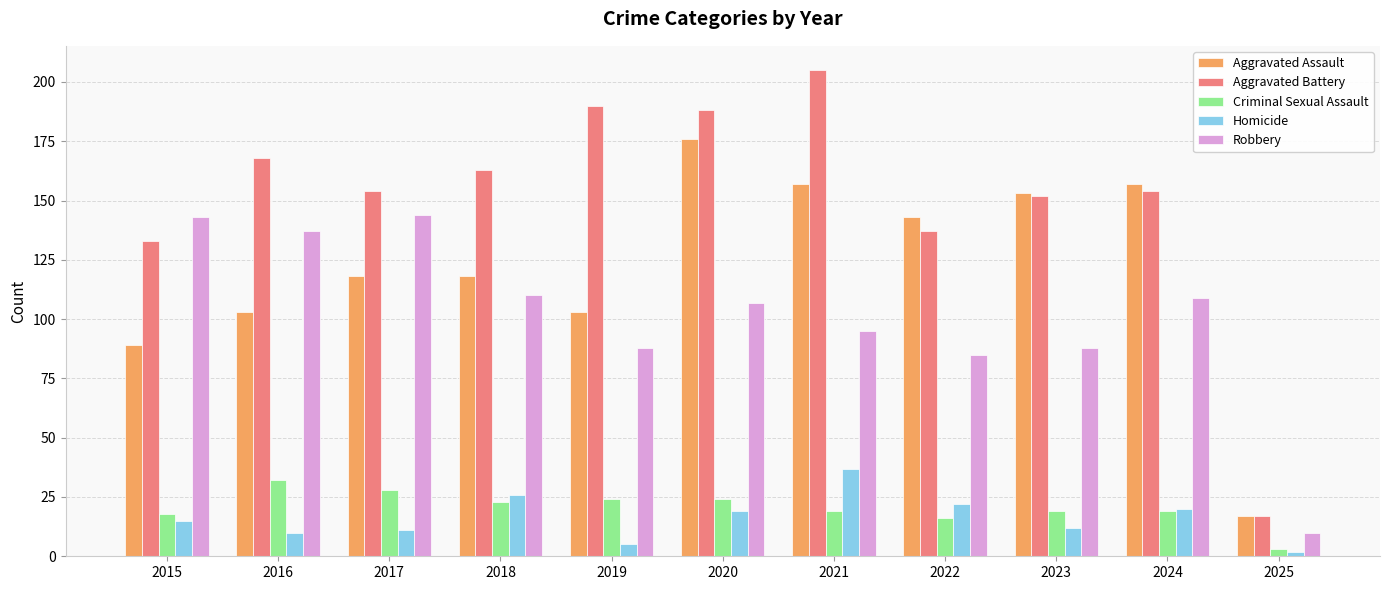

What is the sum of the Aggravated Assault values at 2017 and 2016?

221